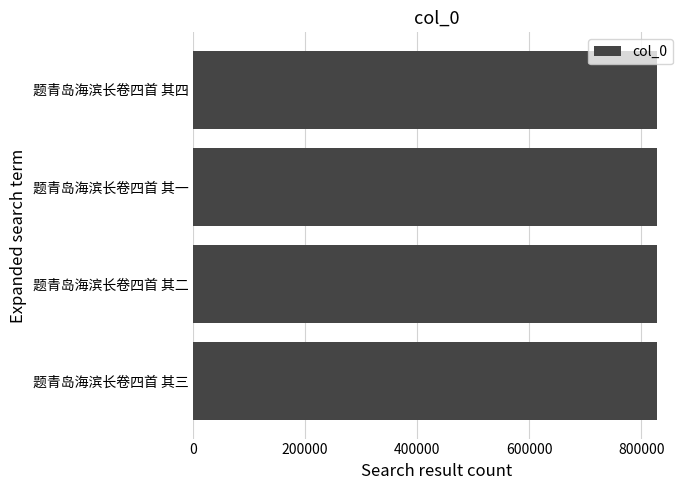

What is the difference between the second highest and minimum values?

2